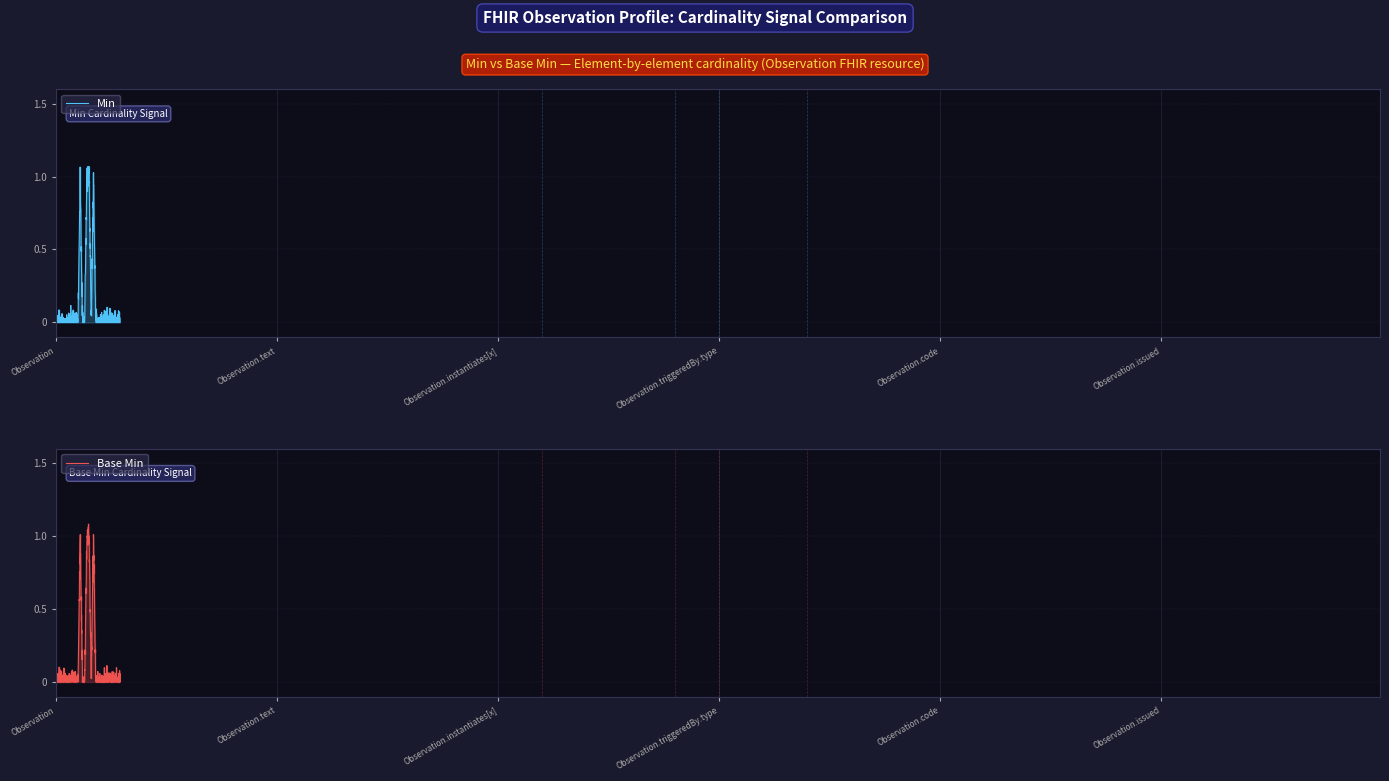

True or false: Min and Base Min intersect in this chart.

False